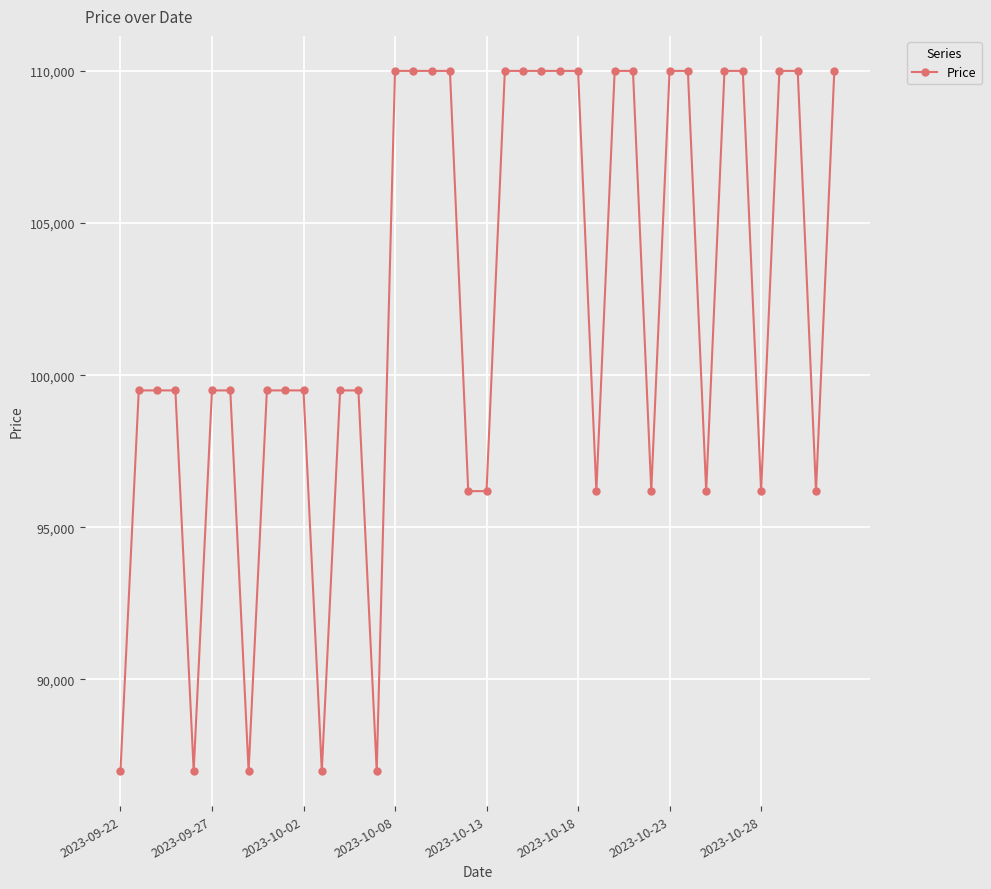

What is the value of the 15th point from the left?

86990